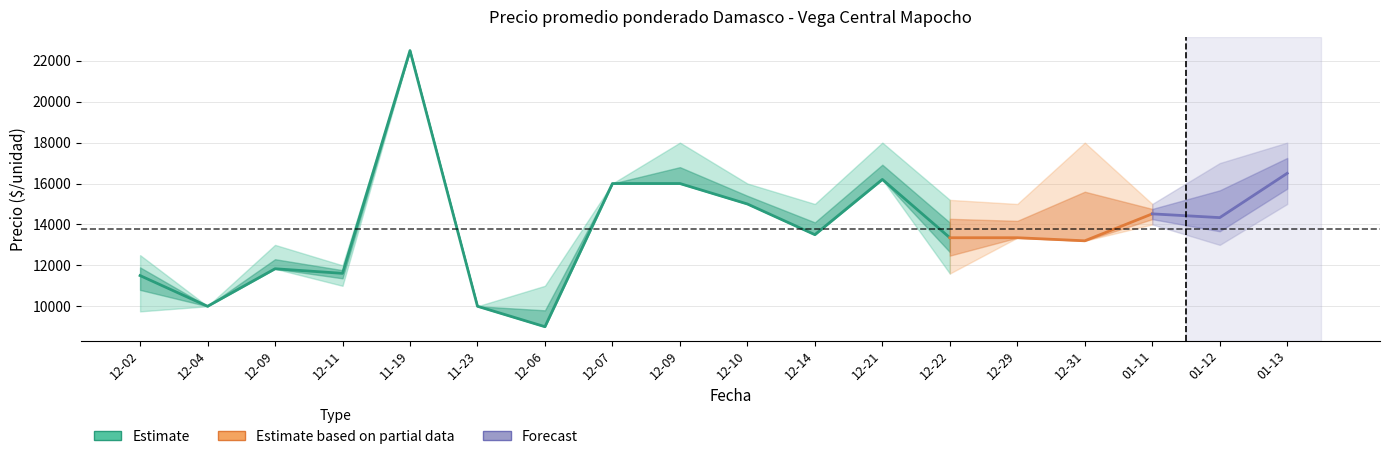

What is the sum of all Precio promedio ponderado values?

248392